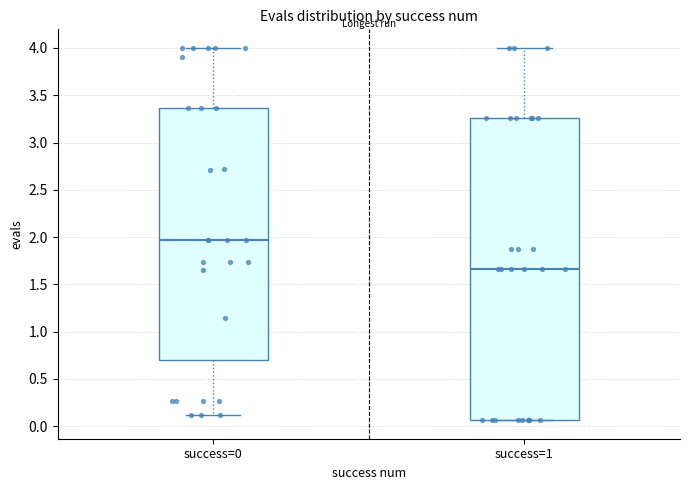

Reading left to right, read every box against the y-axis: the position of its median line, the range the box covers, and the ends of its whiskers. The values are not printed on the chart, so give them approximately, as read against the axis.

success=0: median 1.95, box 0.70 to 3.35, whiskers 0.10 to 4.00
success=1: median 1.65, box 0.05 to 3.25, whiskers 0.05 to 4.00